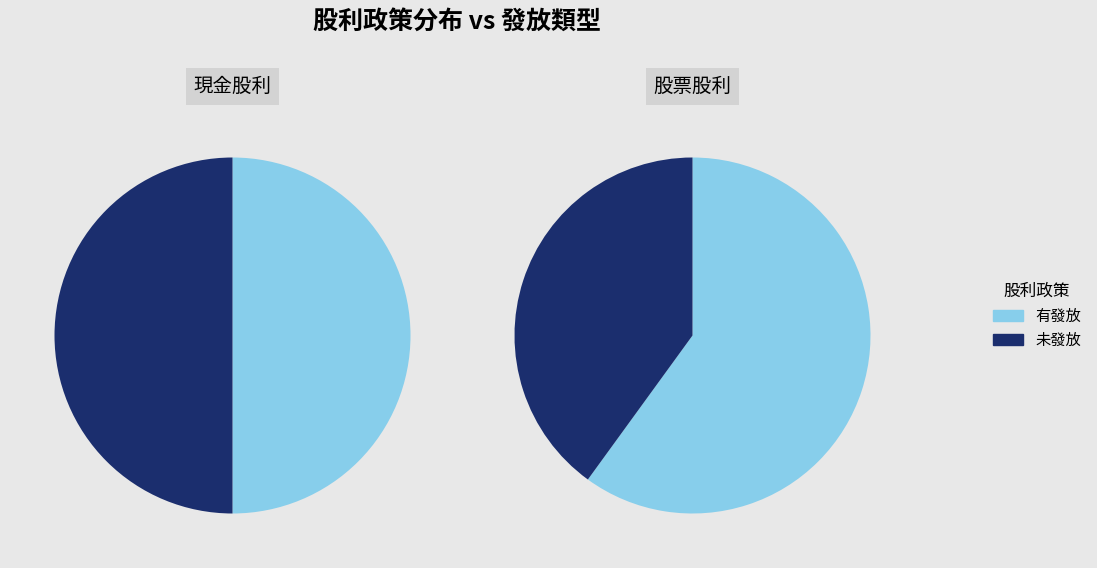

Rank the series at 2020 from lowest to highest value.

現金股利, 股票股利